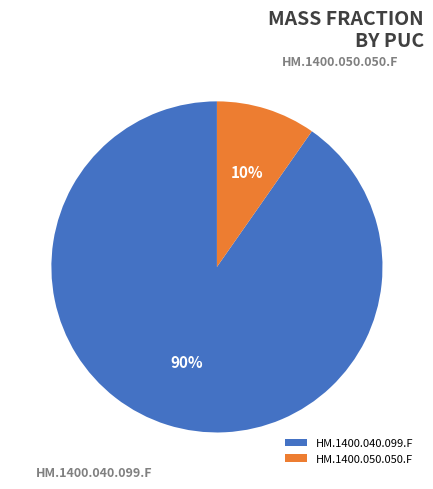

Count the number of slices in the pie.

2